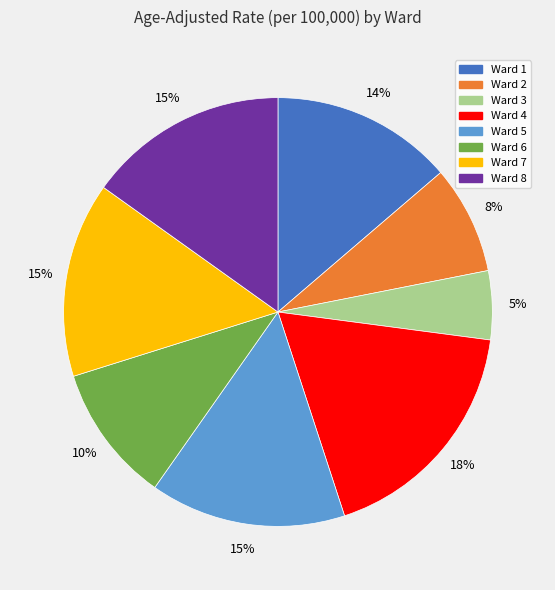

Combined, do Ward 1 and Ward 8 account for over 50%?

No